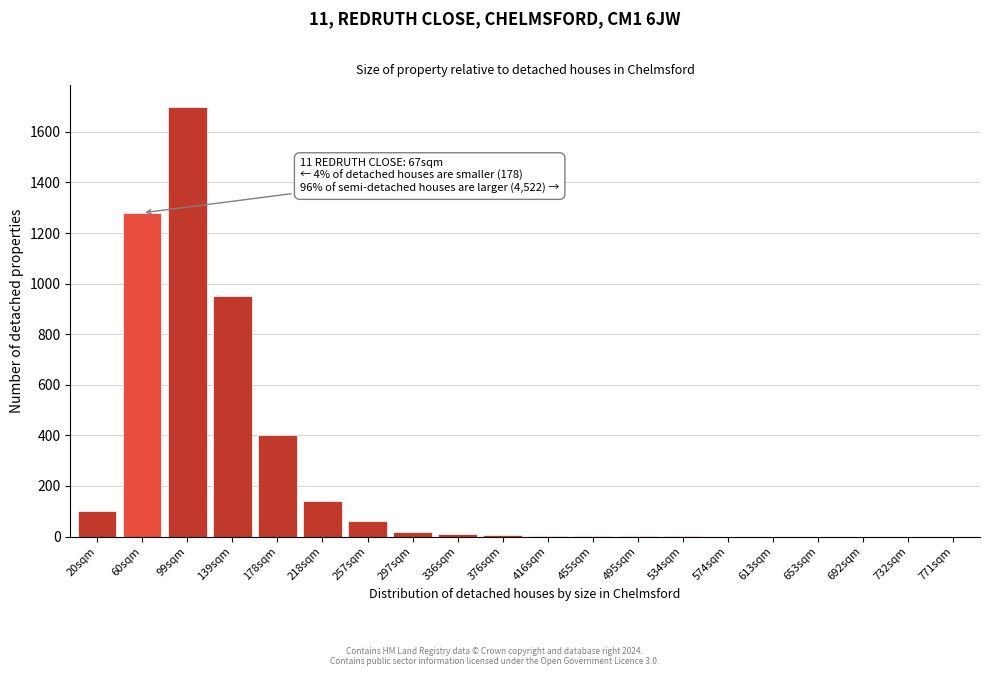

What is the maximum value shown in the chart?

1700